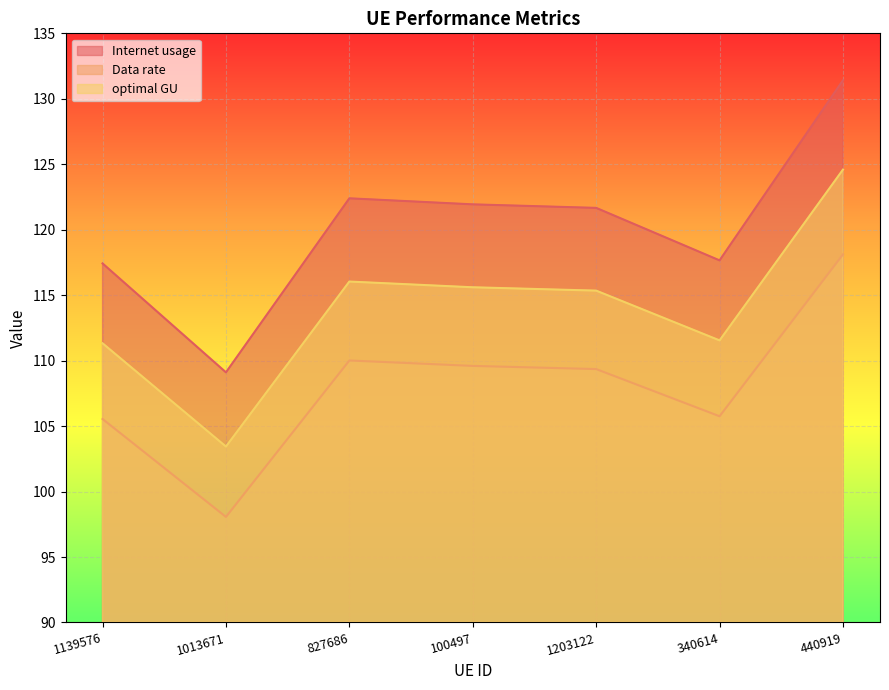

What is the difference between the maximum and second lowest values in the Internet usage series?

14.0